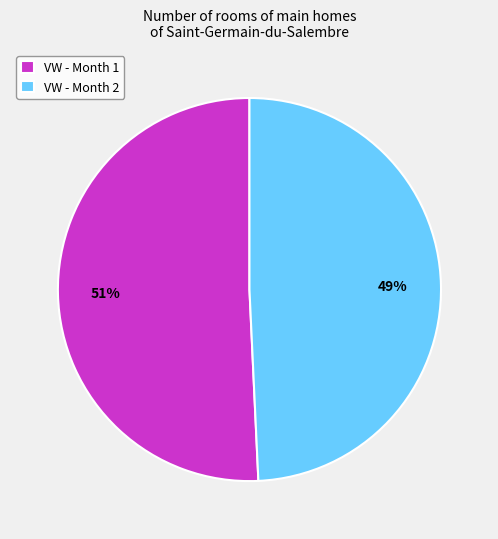

Is VW - Month 2 the majority of the pie?

No